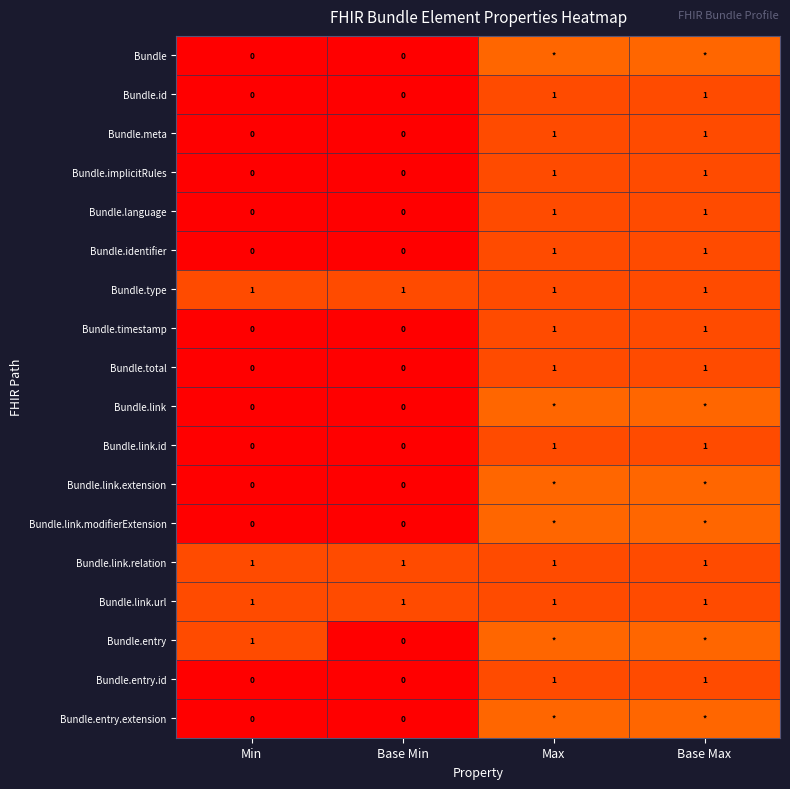

What is the total value across all series at Min?

4